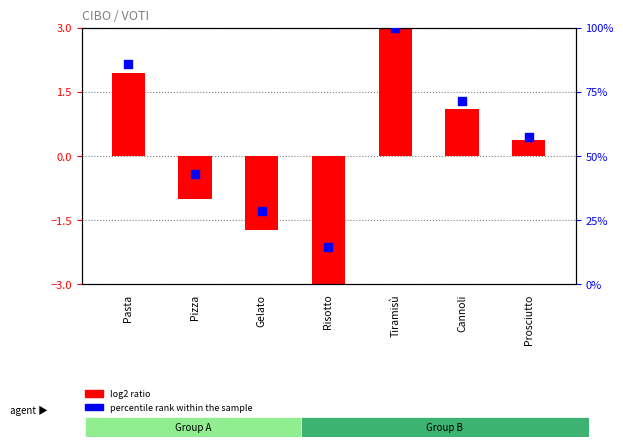

Which series has the widest spread of Y values?

percentile rank within the sample